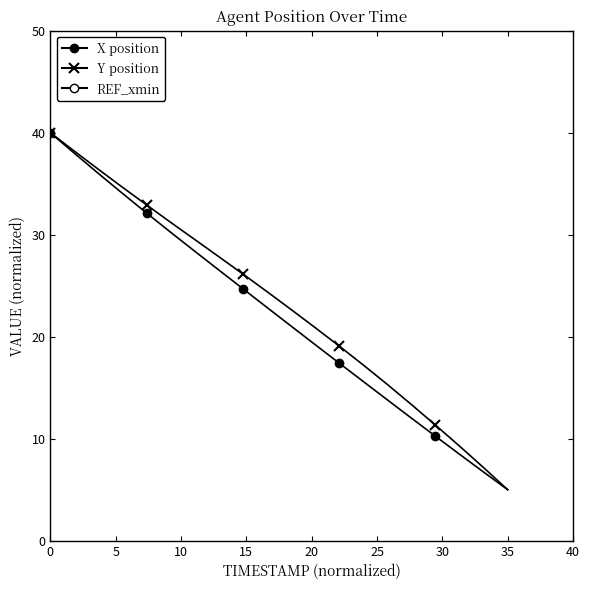

What is the minimum value shown in the chart?

5.0